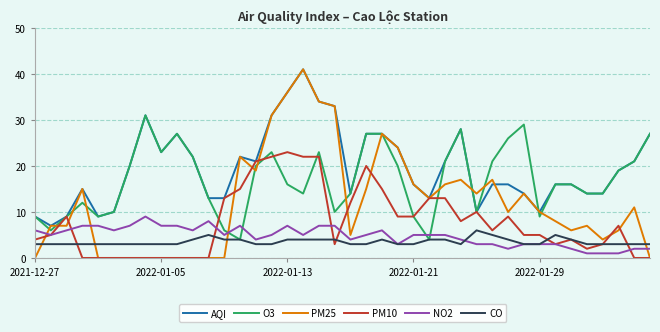

Which series has the largest total across all categories?

AQI